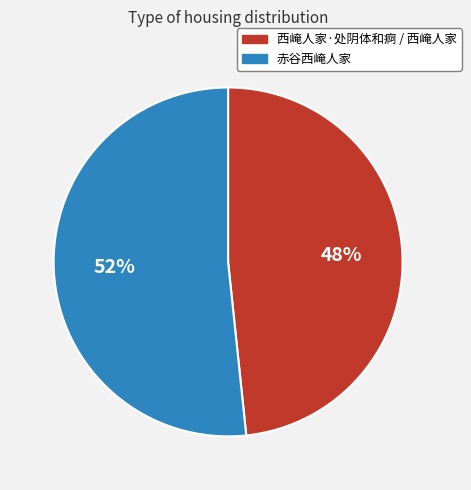

Does any single category account for the majority?

Yes